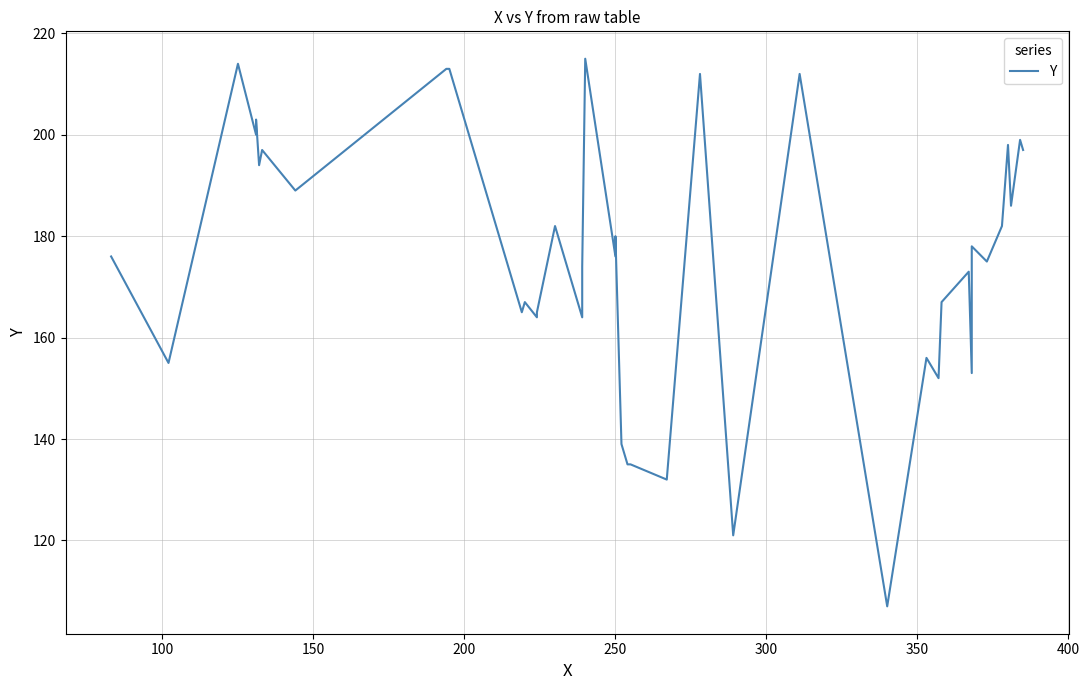

The chart shows a value of 137 at 250. True or false?

False